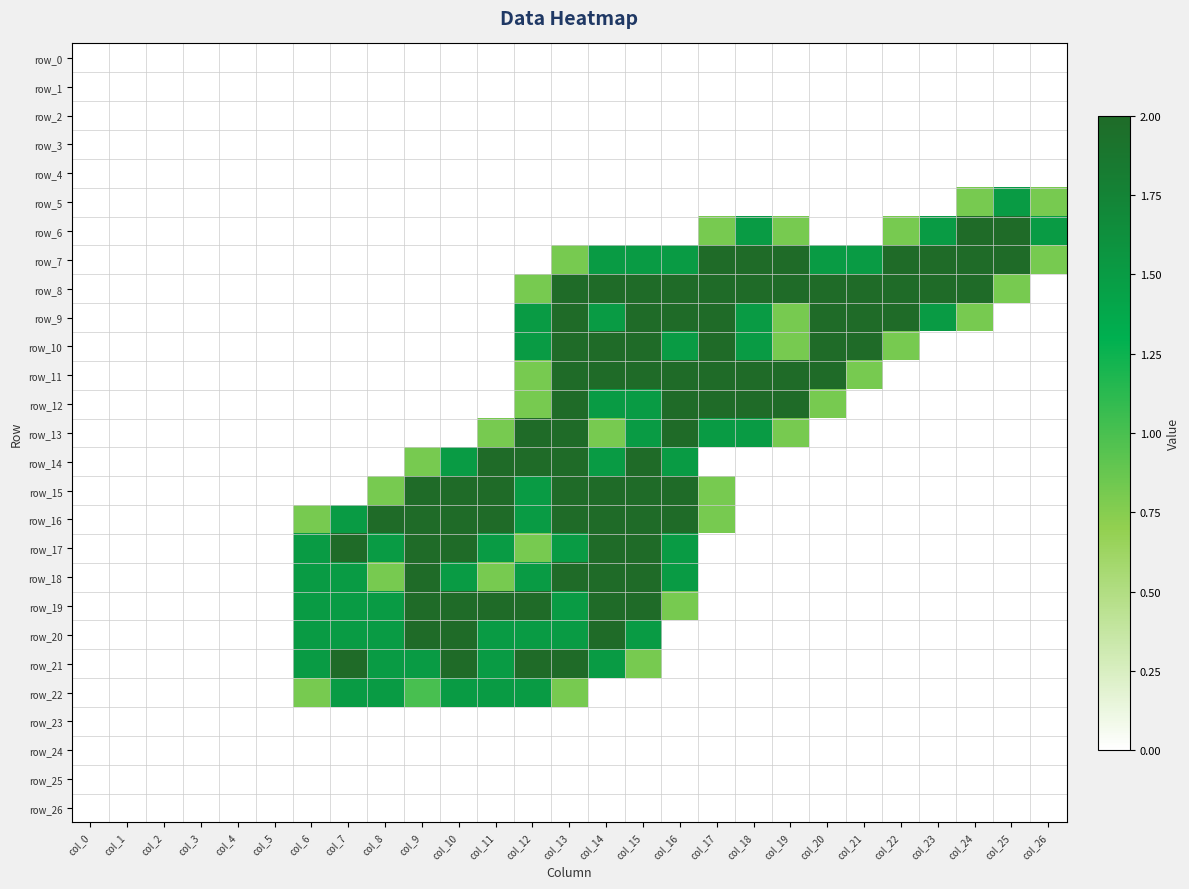

The value of row_8 at col_10 is -0.9. True or false?

False